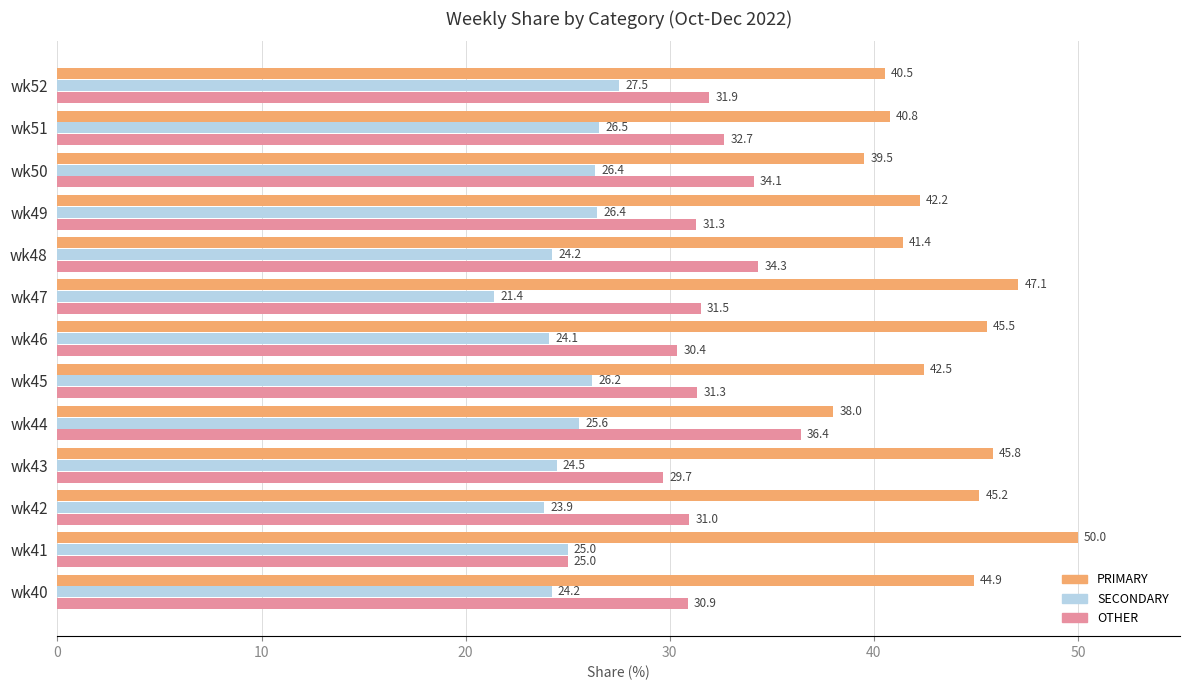

List the labels in order of PRIMARY value, smallest first.

wk44, wk50, wk52, wk51, wk48, wk49, wk45, wk40, wk42, wk46, wk43, wk47, wk41